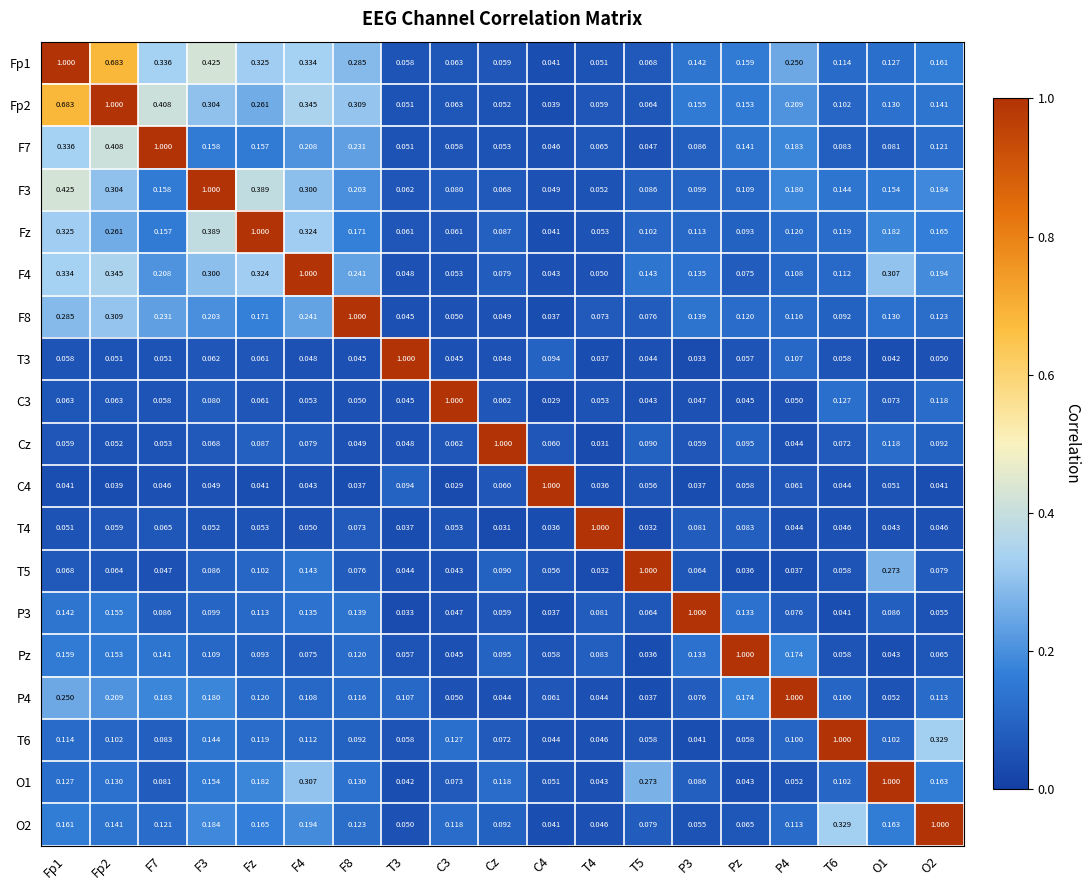

Which category has the lowest value in the T4 series?

Cz